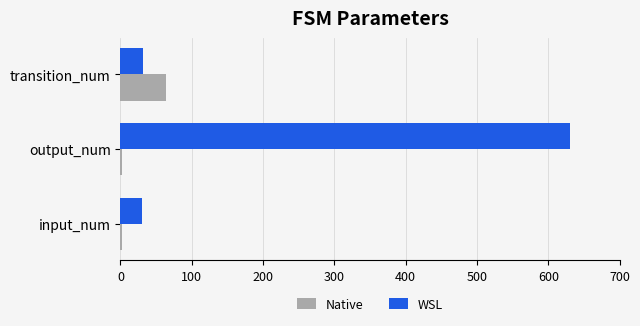

The value of Native at transition_num is 64. True or false?

True